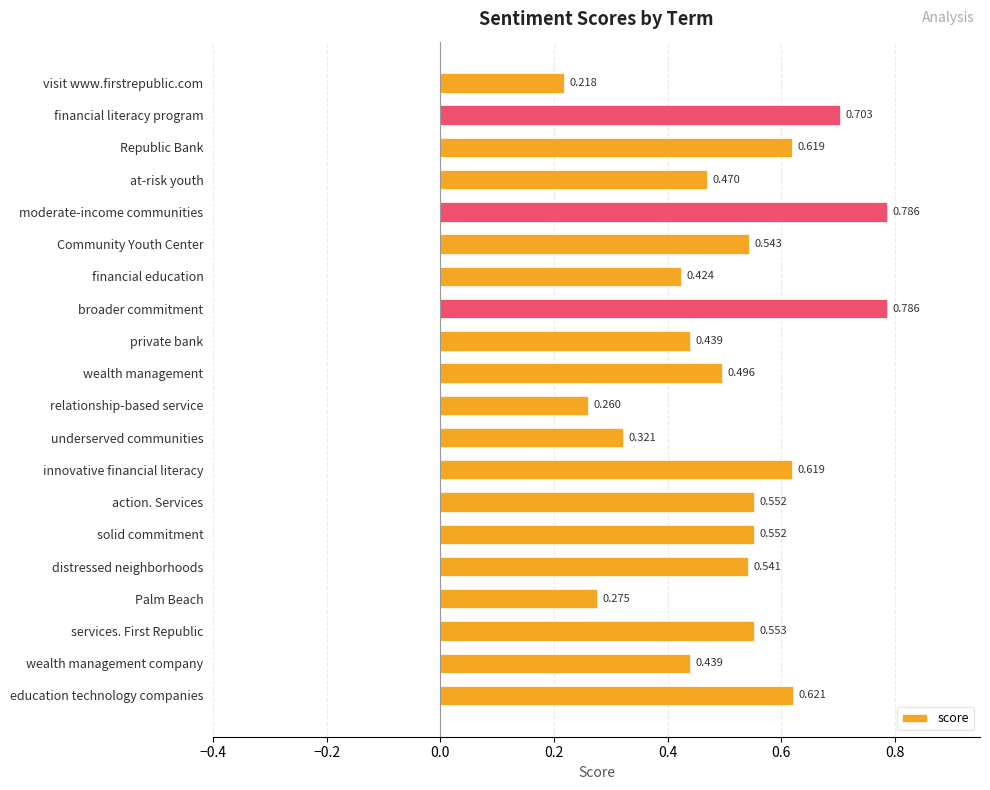

What is the label of the 2nd bar from the bottom?

wealth management company